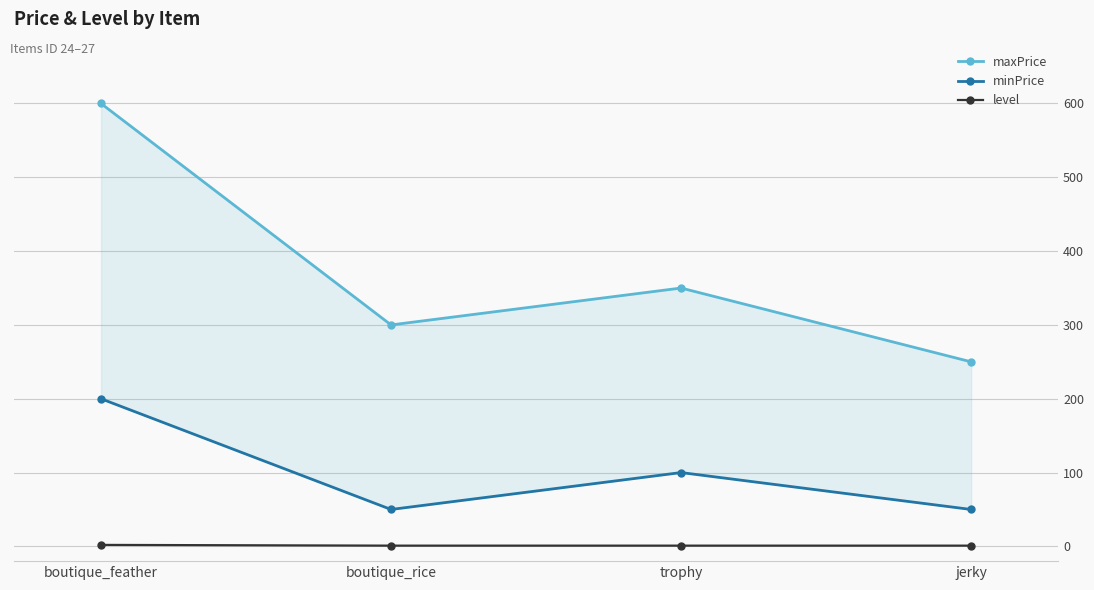

True or false: level has more than 0 interior local peaks.

False